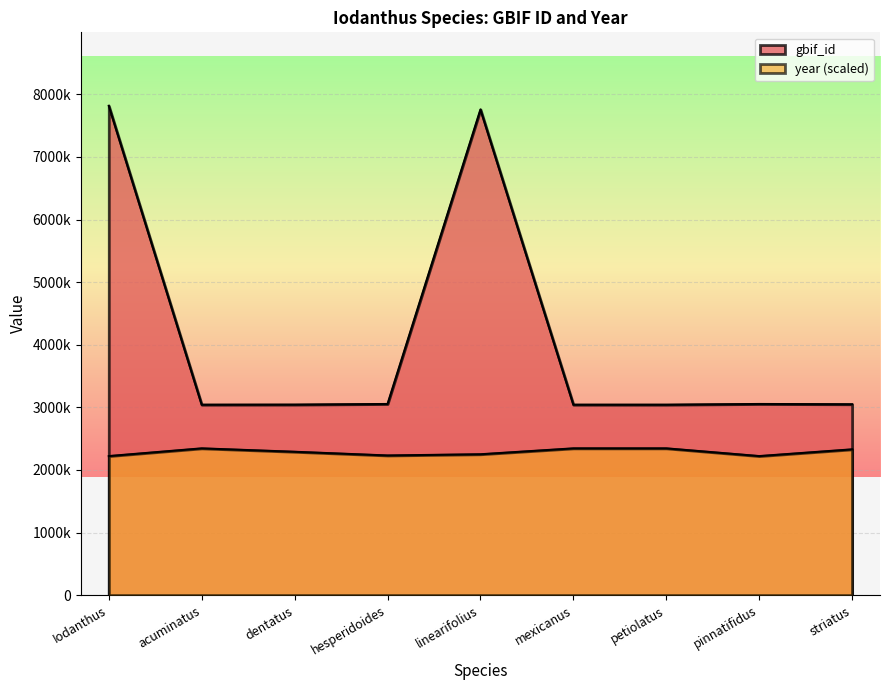

The year series shows 2290669.1 at dentatus. True or false?

True